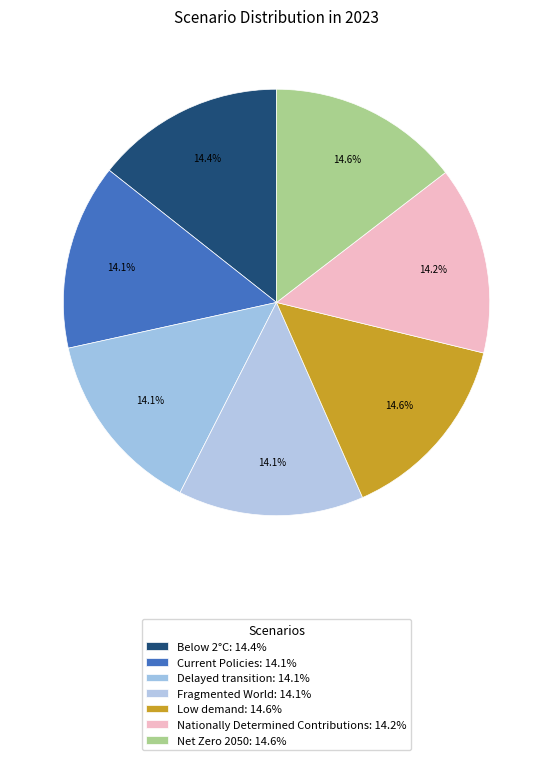

Between Nationally Determined Contributions and Low demand, which is larger?

Low demand